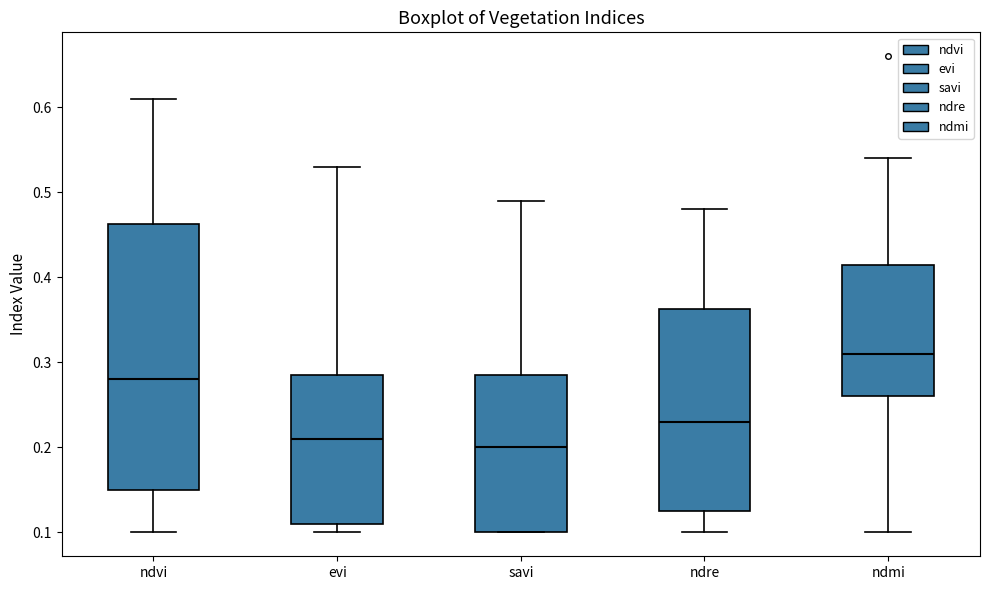

Which box is the tallest, from its lower edge to its upper edge?

ndvi